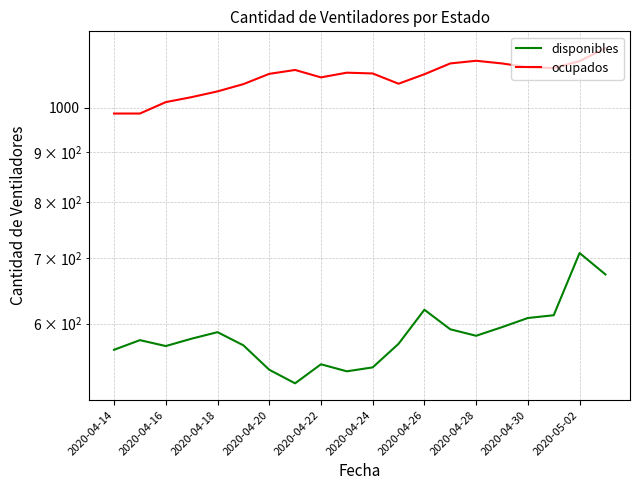

What is the average value of the ocupados series?

1073